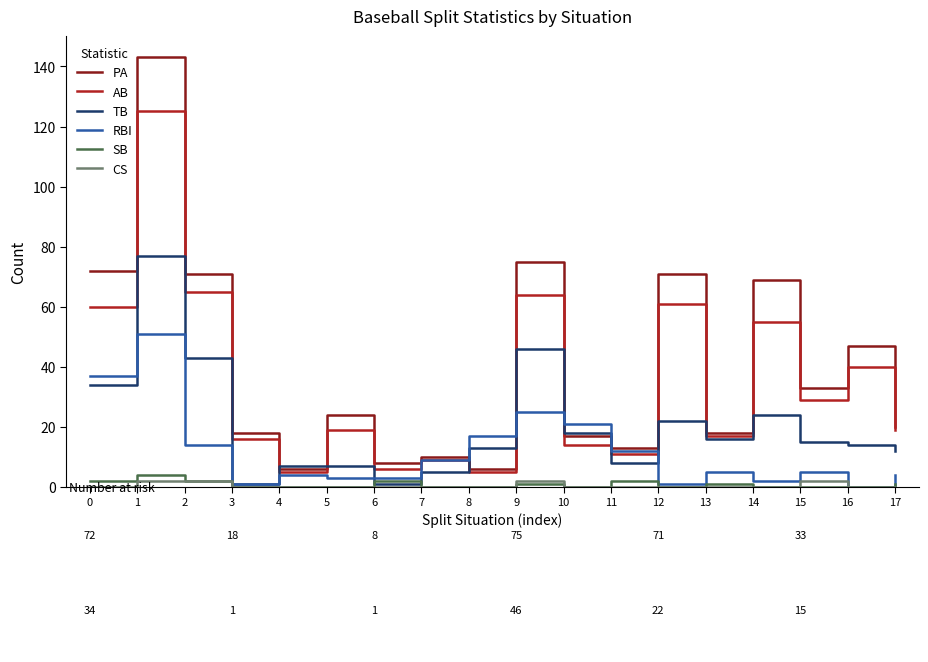

True or false: PA and SB intersect in this chart.

False